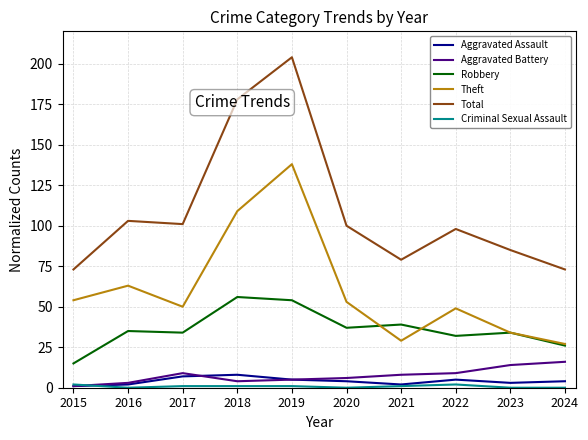

Which series has the largest total across all categories?

Total